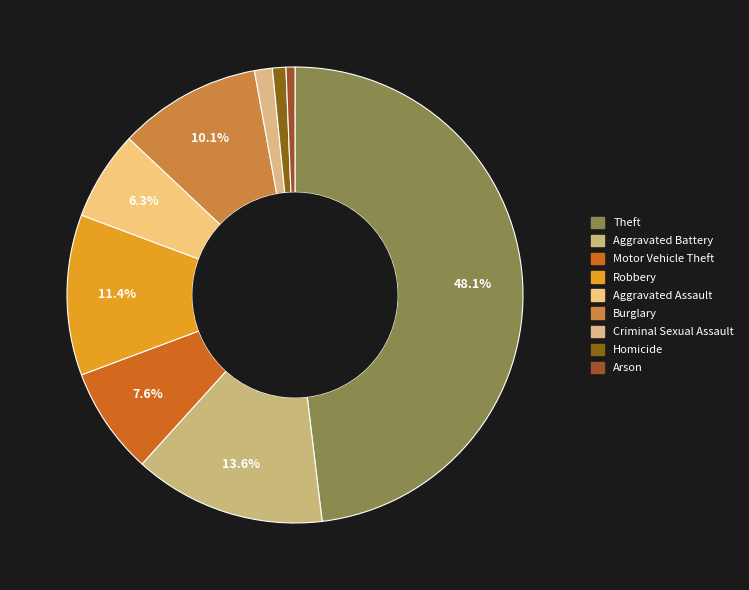

Rank the categories by value from lowest to highest.

Arson, Homicide, Criminal Sexual Assault, Aggravated Assault, Motor Vehicle Theft, Burglary, Robbery, Aggravated Battery, Theft